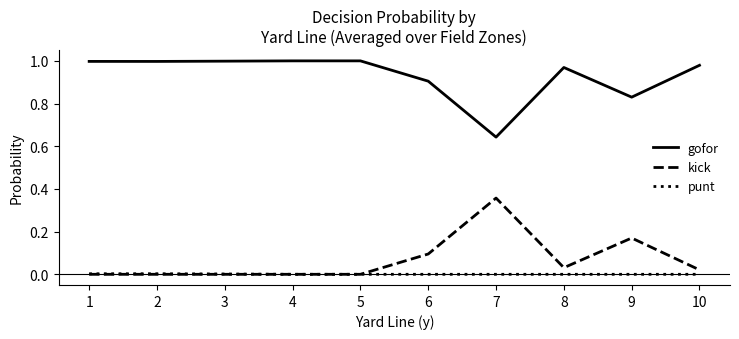

What are all the series names shown in the legend?

gofor, kick, punt